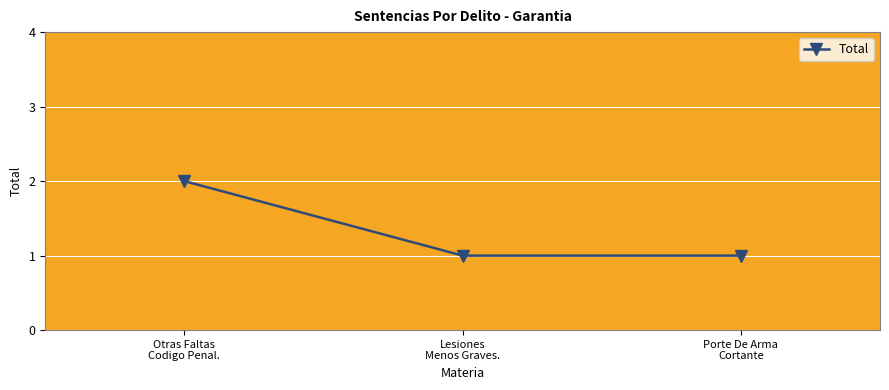

What is the label of the 2nd point from the right?

Lesiones
Menos Graves.